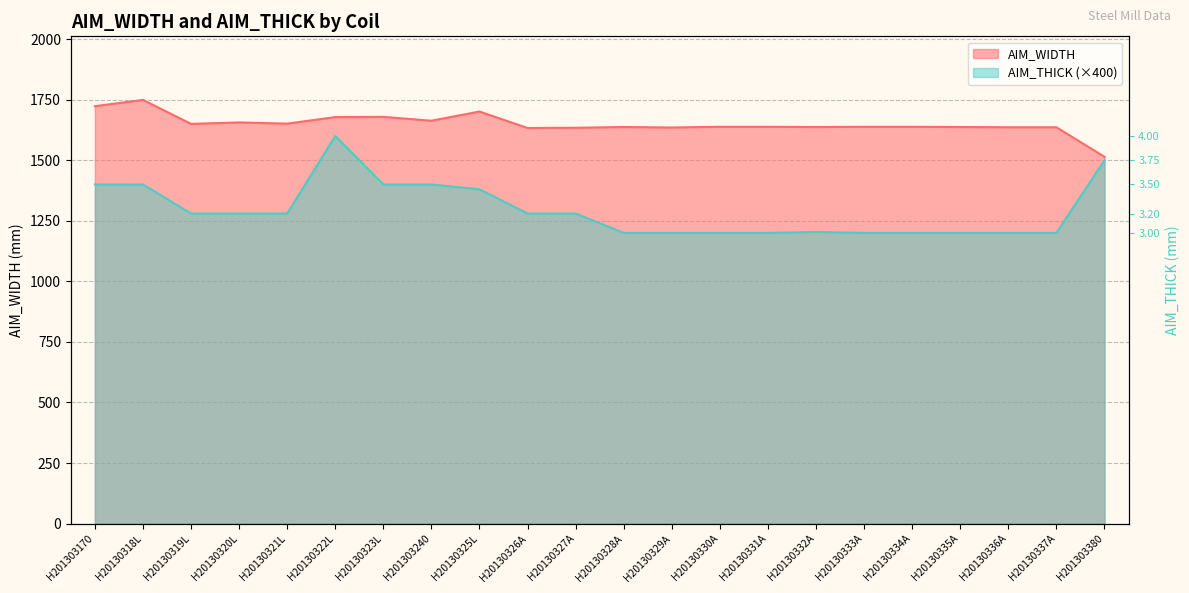

Reading right to left, what are all the values shown in this chart?

AIM_WIDTH: H201303380=1514	H20130337A=1636	H20130336A=1636	H20130335A=1637	H20130334A=1638	H20130333A=1638	H20130332A=1637	H20130331A=1638	H20130330A=1638	H20130329A=1635	H20130328A=1637	H20130327A=1634	H20130326A=1633	H20130325L=1701	H201303240=1663	H20130323L=1679	H20130322L=1678	H20130321L=1651	H20130320L=1656	H20130319L=1650	H20130318L=1749	H201303170=1723
AIM_THICK: H201303380=1500	H20130337A=1200	H20130336A=1200	H20130335A=1200	H20130334A=1200	H20130333A=1200	H20130332A=1204	H20130331A=1200	H20130330A=1200	H20130329A=1200	H20130328A=1200	H20130327A=1280	H20130326A=1280	H20130325L=1380	H201303240=1400	H20130323L=1400	H20130322L=1600	H20130321L=1280	H20130320L=1280	H20130319L=1280	H20130318L=1400	H201303170=1400